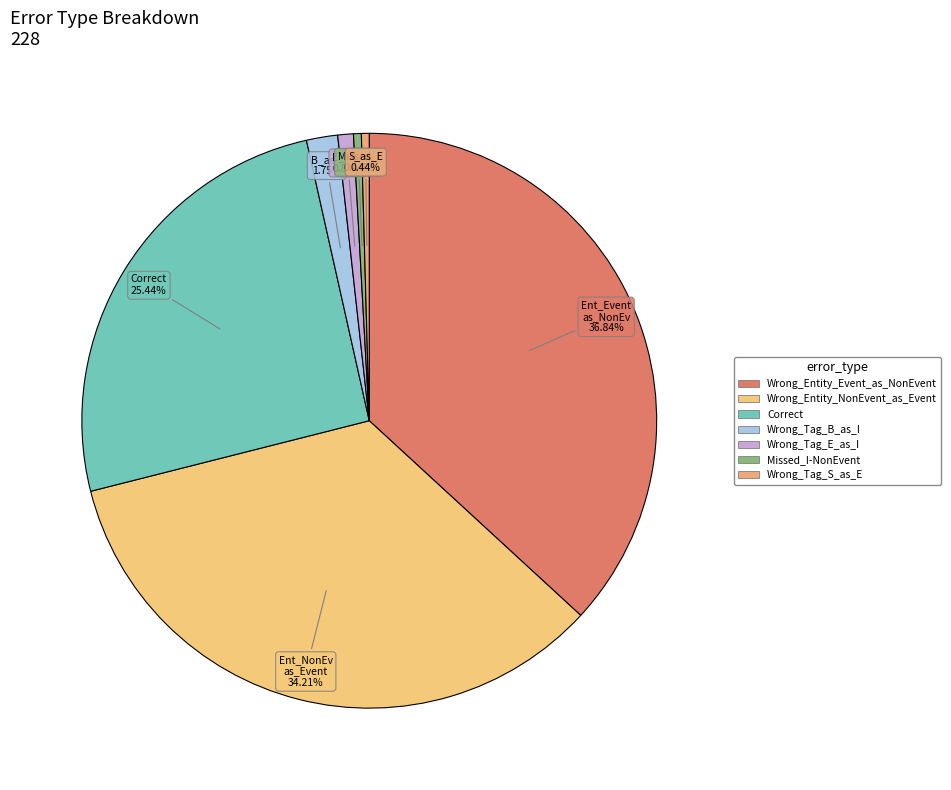

Which slice is the largest?

Wrong_Entity_Event_as_NonEvent